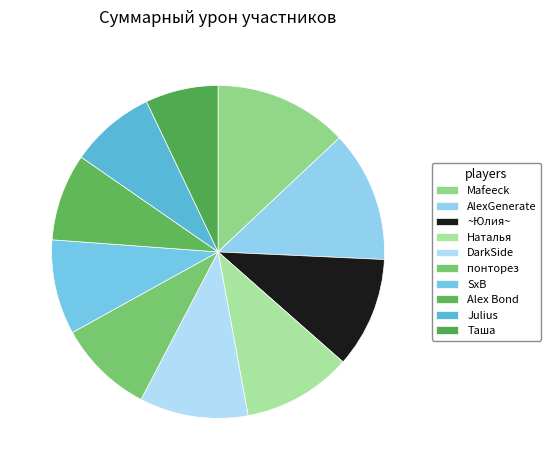

To the nearest percent, what portion does ~Юлия~ represent?

11%